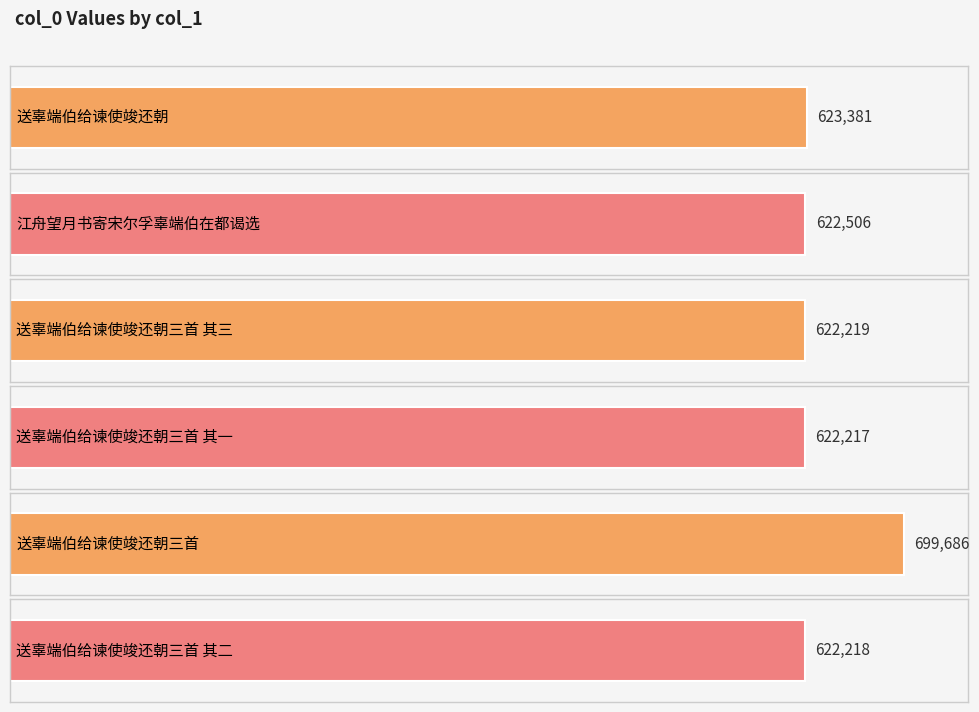

Reading left to right, extract all data points from this chart.

送辜端伯给谏使竣还朝=623381	江舟望月书寄宋尔孚辜端伯在都谒选=622506	送辜端伯给谏使竣还朝三首 其三=622219	送辜端伯给谏使竣还朝三首 其一=622217	送辜端伯给谏使竣还朝三首=699686	送辜端伯给谏使竣还朝三首 其二=622218